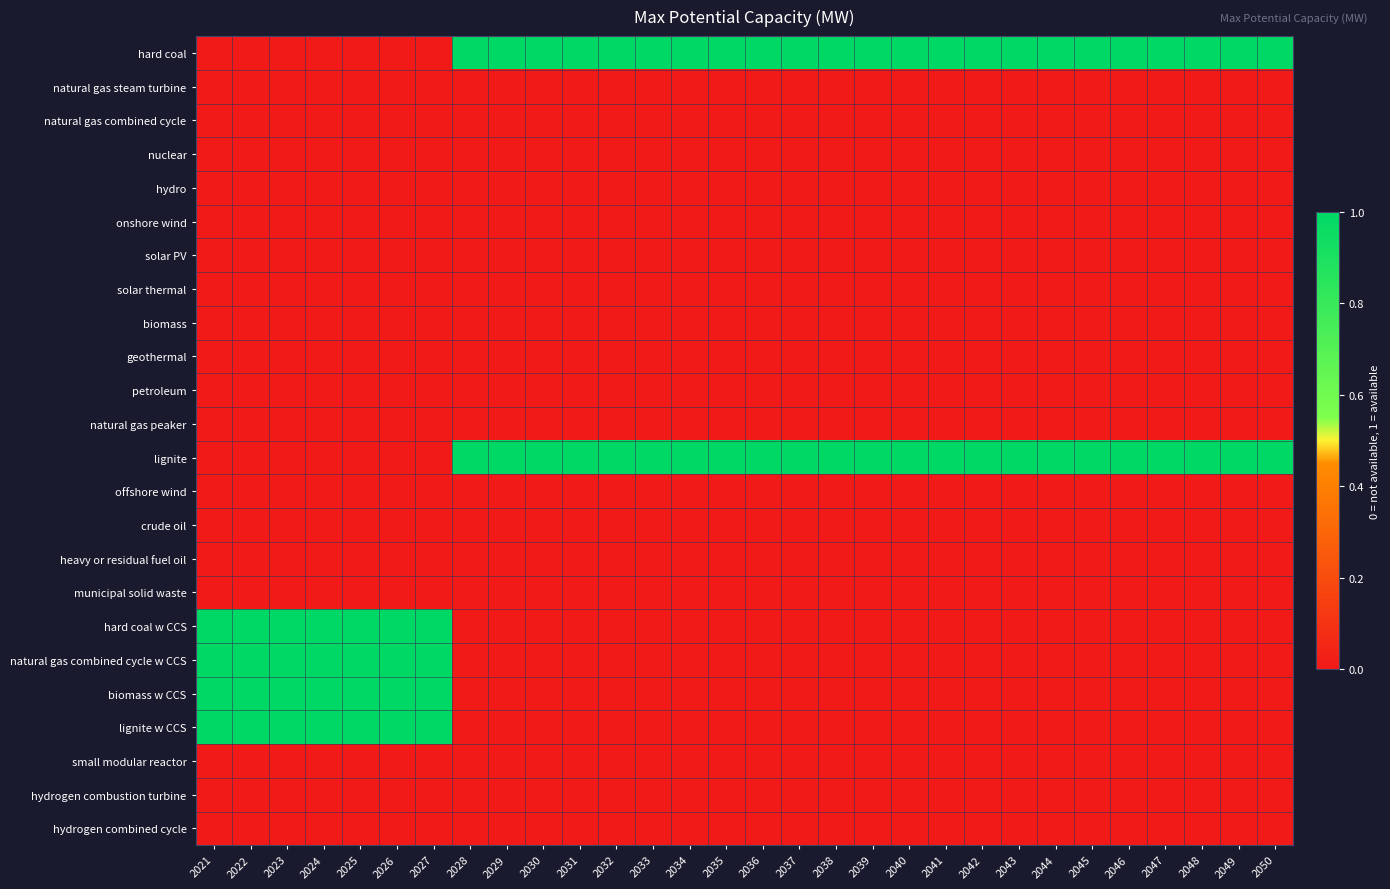

Rank the series at 2029 from lowest to highest value.

natural gas steam turbine, natural gas combined cycle, nuclear, hydro, onshore wind, solar PV, solar thermal, biomass, geothermal, petroleum, natural gas peaker, offshore wind, crude oil, heavy or residual fuel oil, municipal solid waste, hard coal w CCS, natural gas combined cycle w CCS, biomass w CCS, lignite w CCS, small modular reactor, hydrogen combustion turbine, hydrogen combined cycle, hard coal, lignite